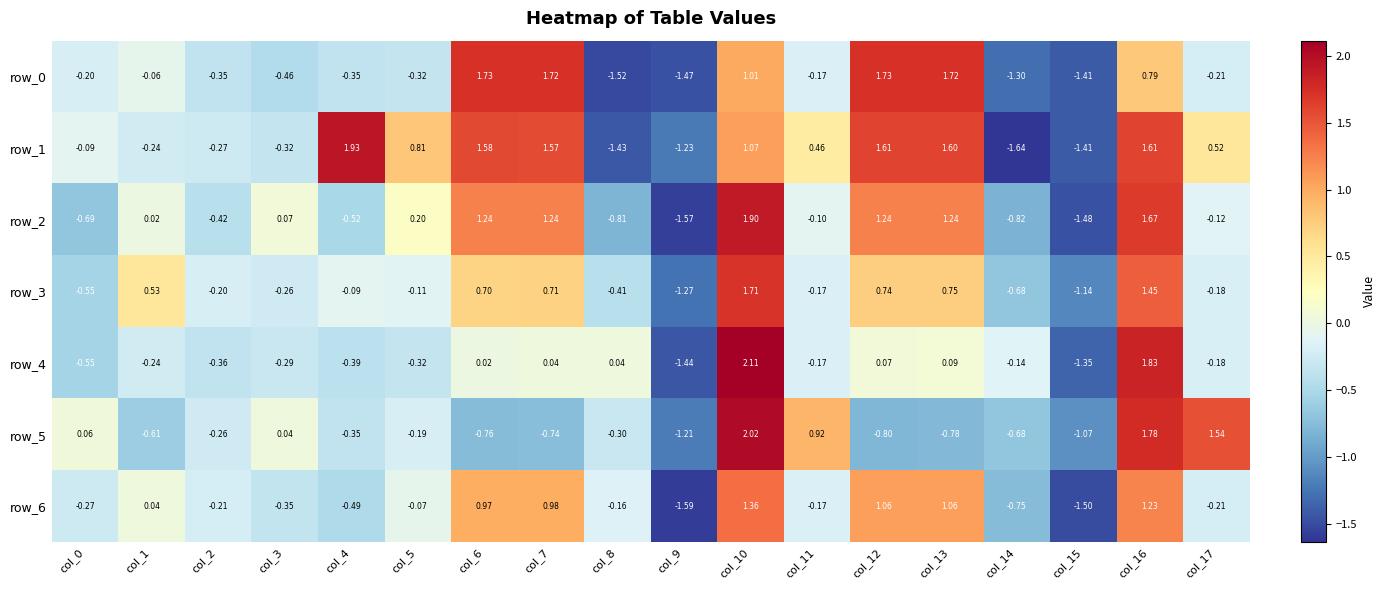

Is the value of row_4 at col_6 greater than the value of row_6 at col_2?

Yes